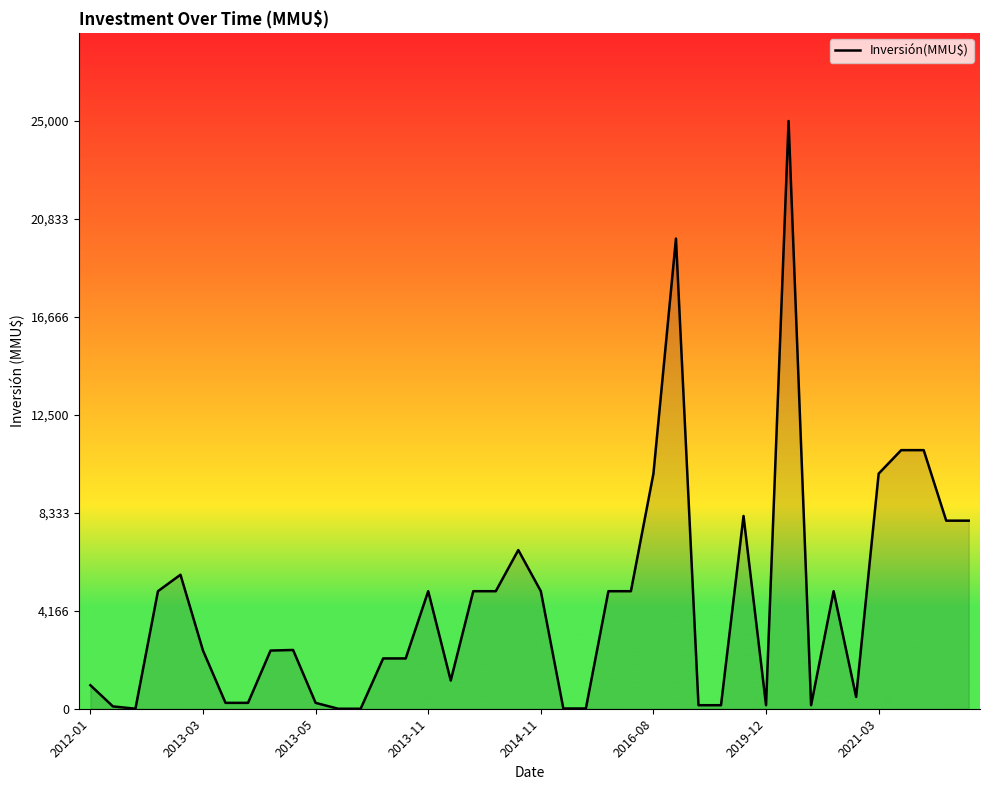

What is the difference between the maximum and minimum values?

25000